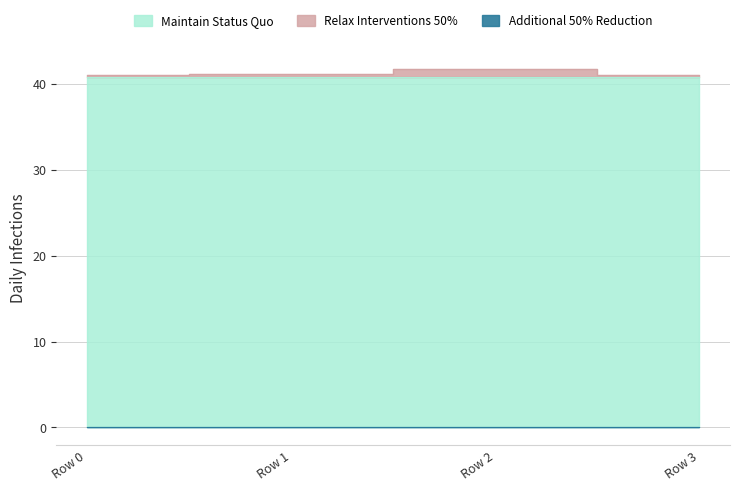

Is it true that Maintain Status Quo equals 18.1 at Row 2?

False